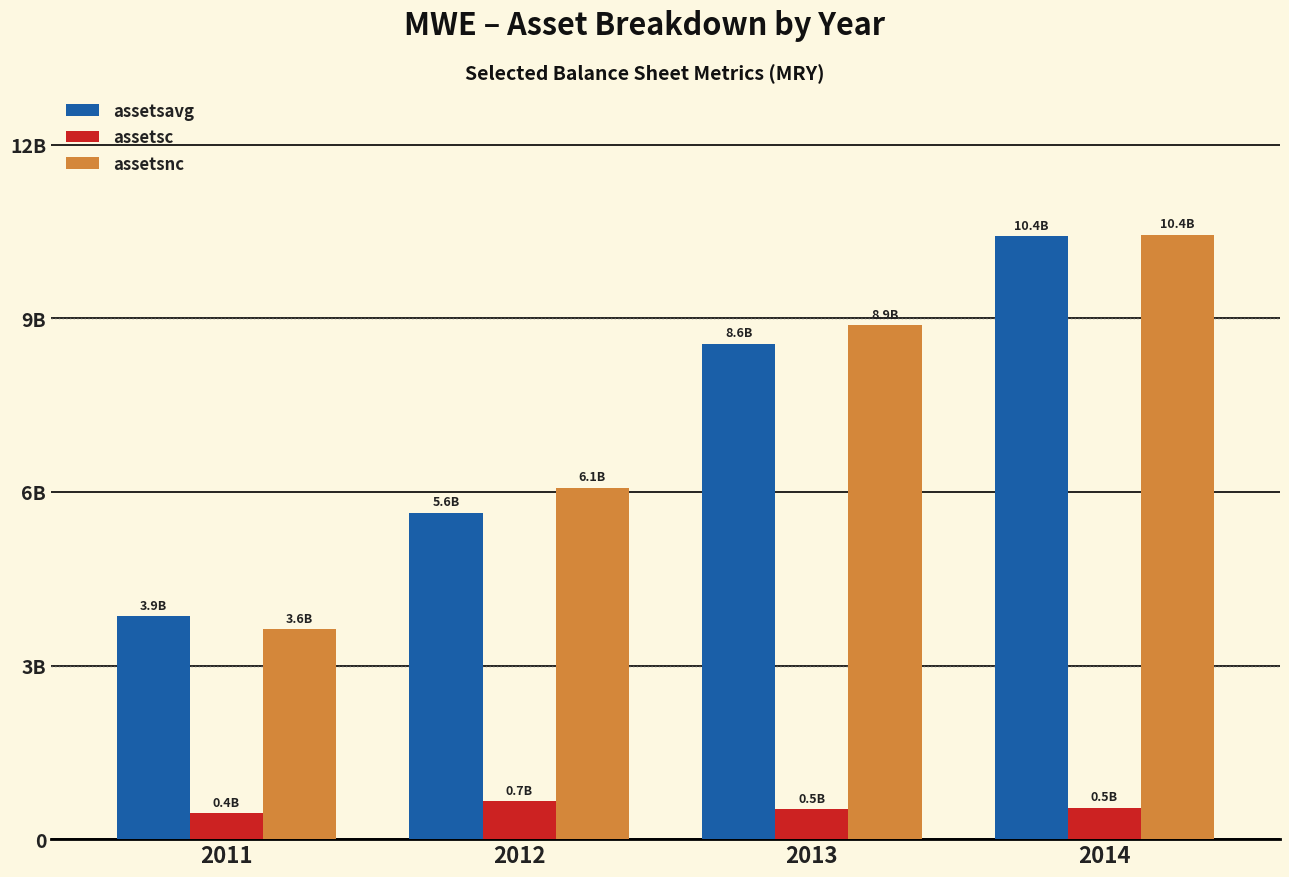

Reading left to right, extract all data points from this chart.

assetsavg: 3852259250	5636437500	8558894000	10416995000
assetsc: 446107000	653522000	514500000	537653000
assetsnc: 3624318000	6074840000	8881923000	10443125000